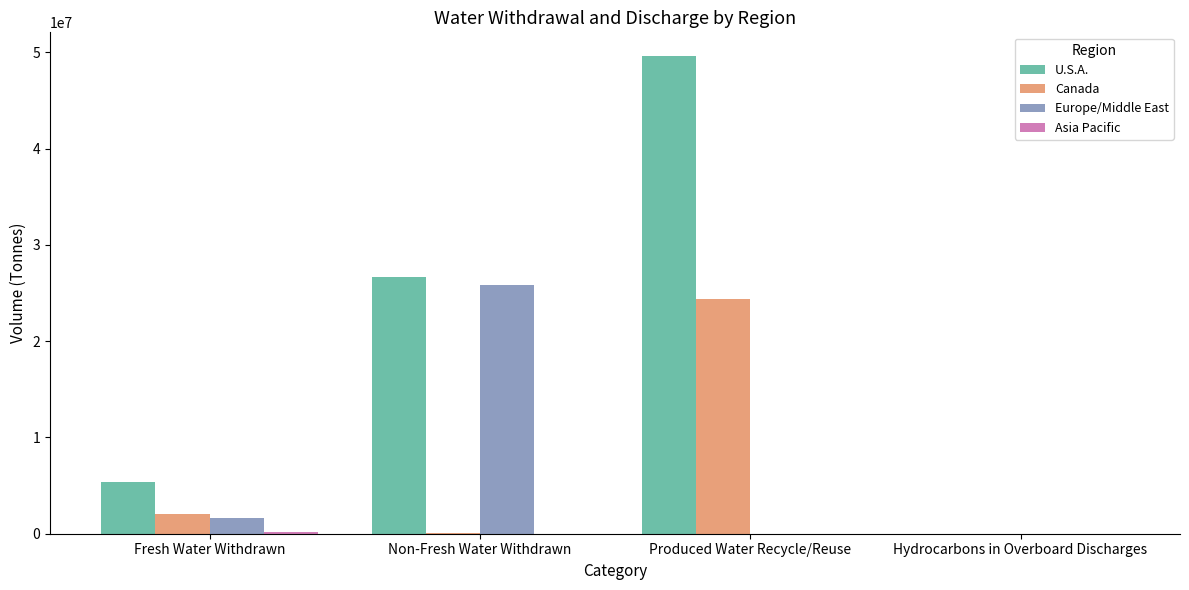

What is the spread (max minus min) of values at Non-Fresh Water Withdrawn?

26664140.0